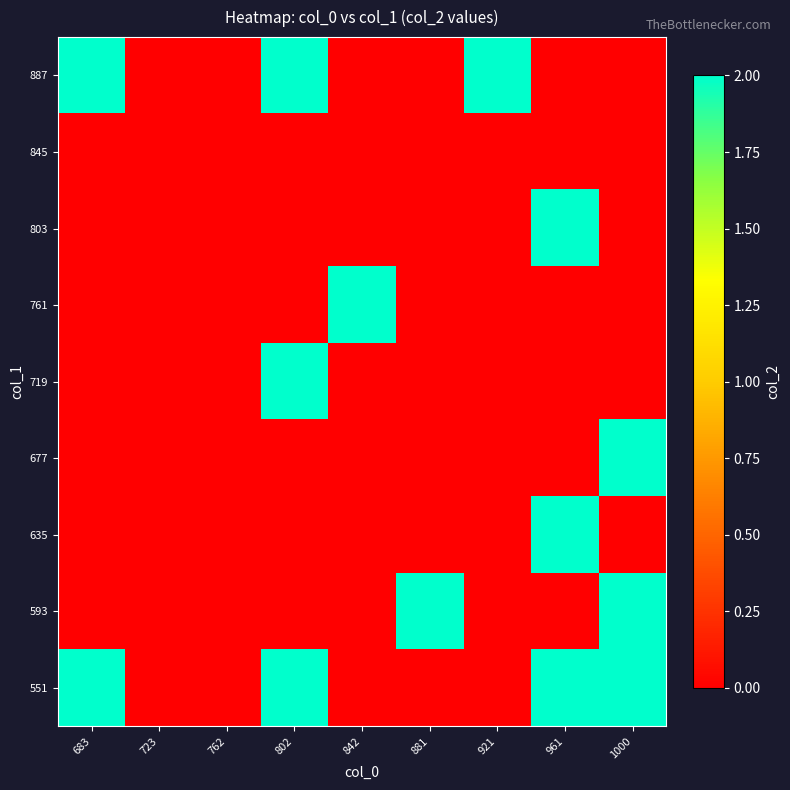

Which category has the highest value across all series?

683